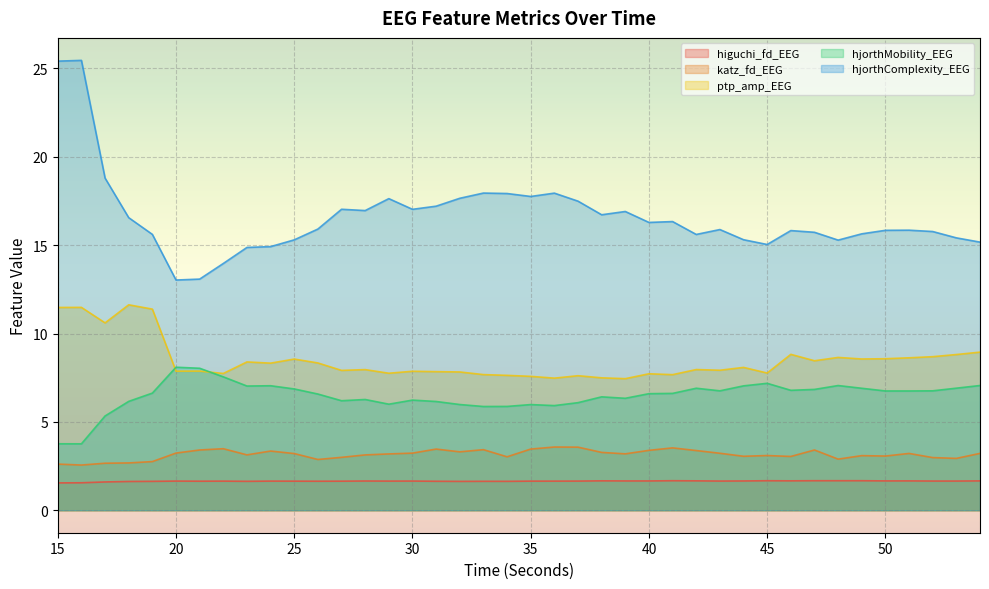

Which category has the highest value in the katz_fd_EEG series?

36